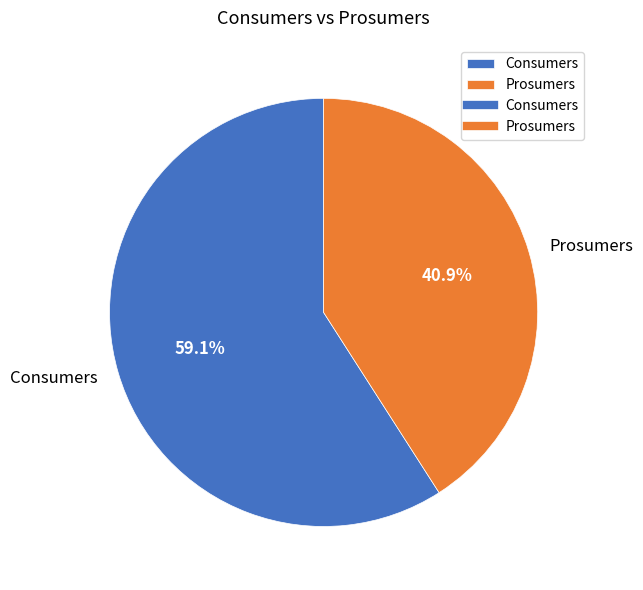

What percentage is the Prosumers slice, to the nearest percent?

41%